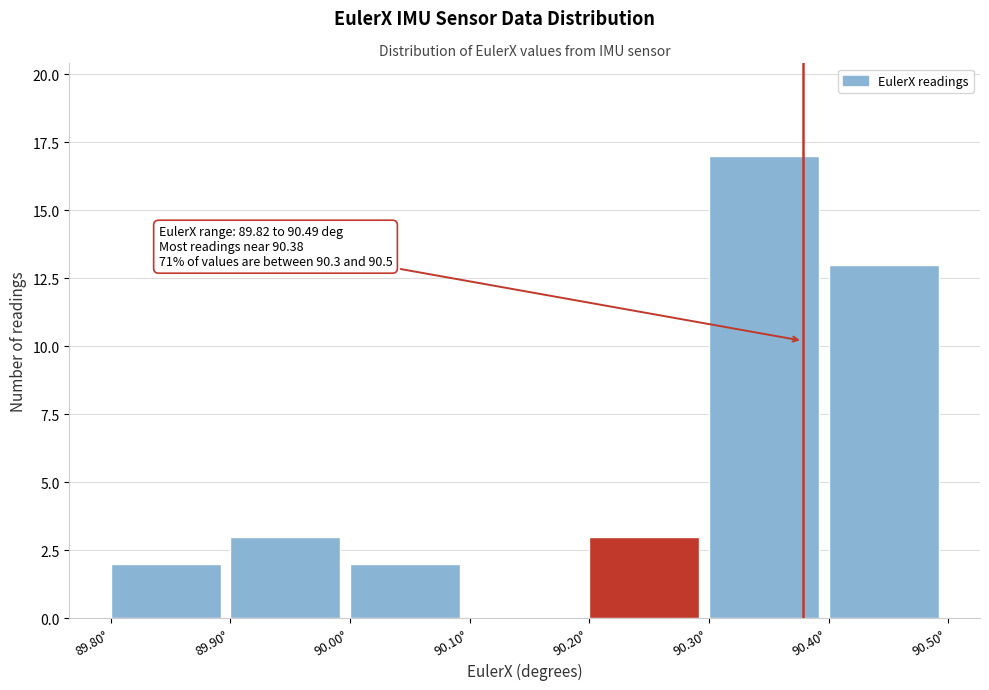

Over which range of the x-axis is the bar tallest?

90.3 to 90.4